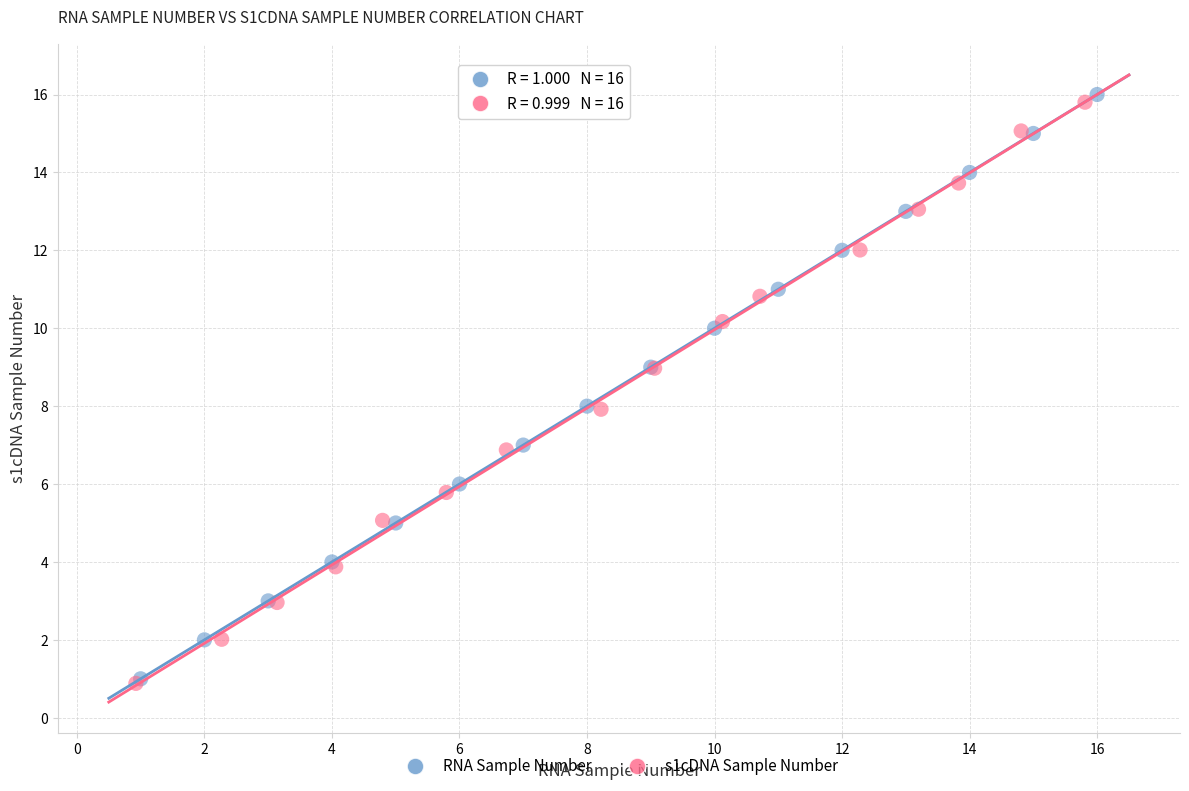

Which series has the largest Y range (max minus min)?

RNA Sample Number